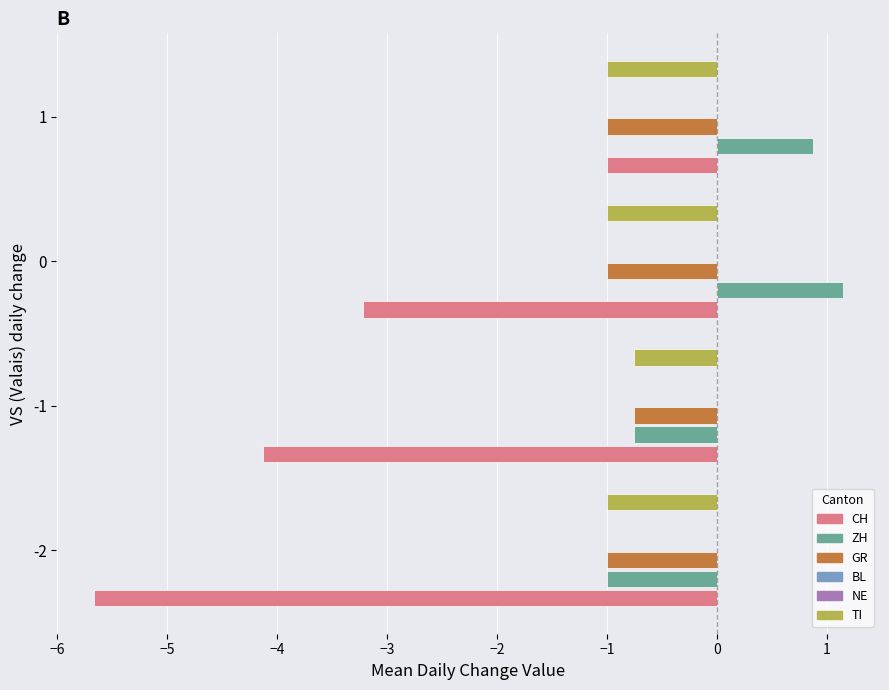

Count the number of categories in the chart.

4